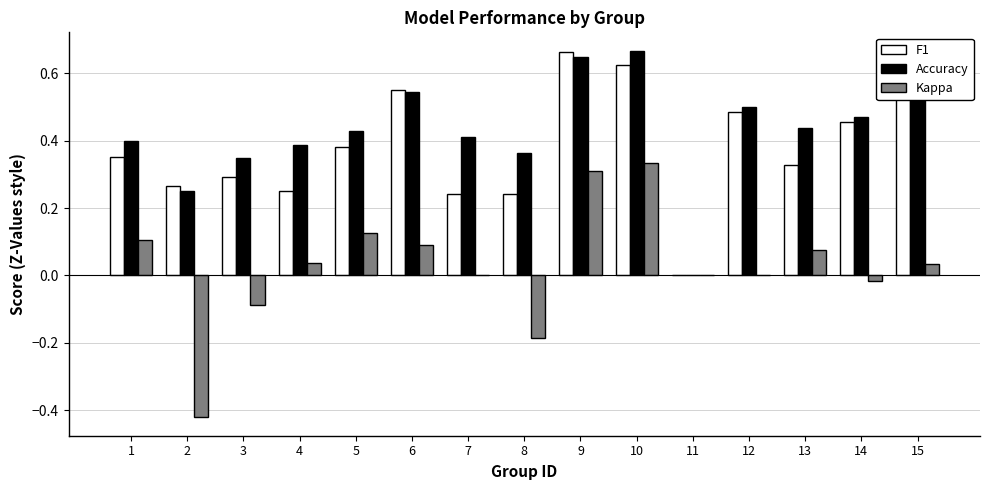

How many values in Accuracy are above zero?

14